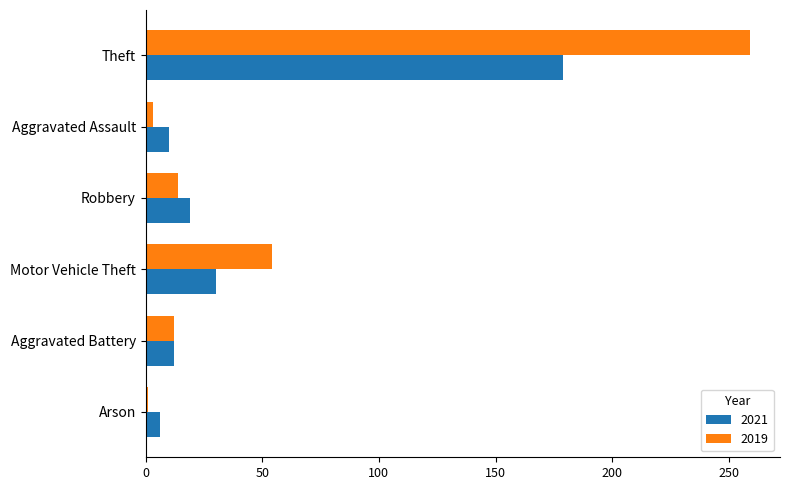

Which series has the largest range (max minus min)?

2019